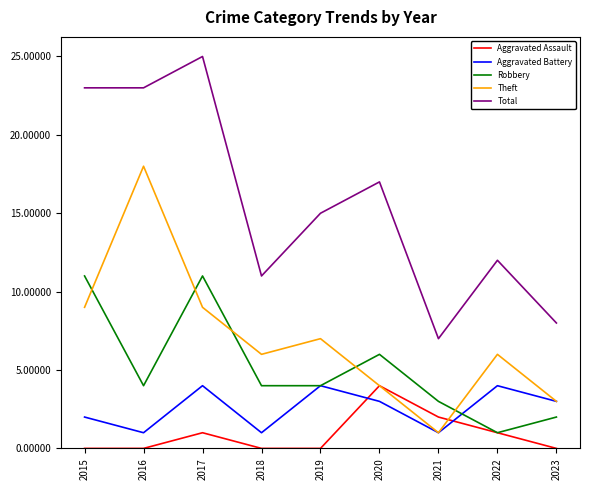

Reading right to left, transcribe all the data shown in this chart.

Aggravated Assault: 0	1	2	4	0	0	1	0	0
Aggravated Battery: 3	4	1	3	4	1	4	1	2
Robbery: 2	1	3	6	4	4	11	4	11
Theft: 3	6	1	4	7	6	9	18	9
Total: 8	12	7	17	15	11	25	23	23